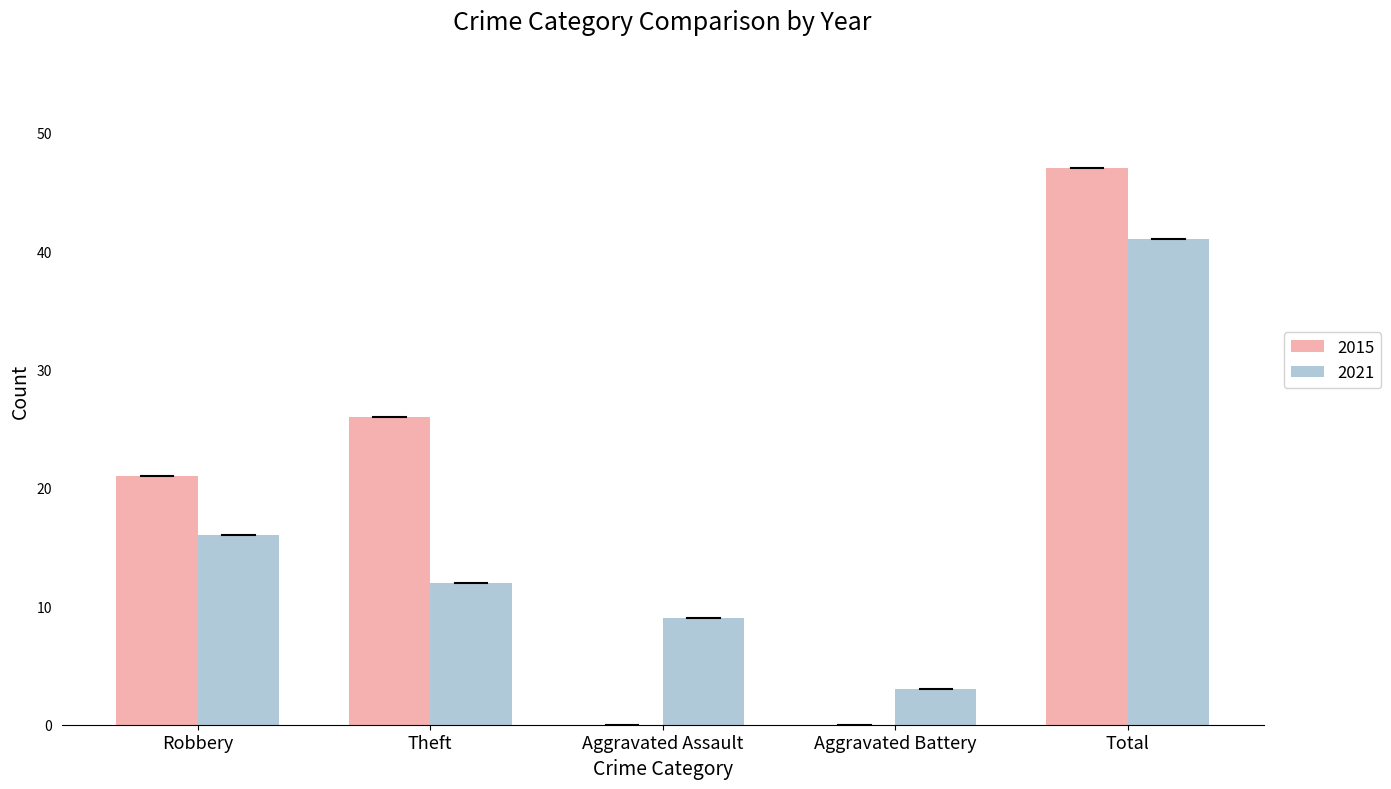

What are all the series names shown in the legend?

2015, 2021